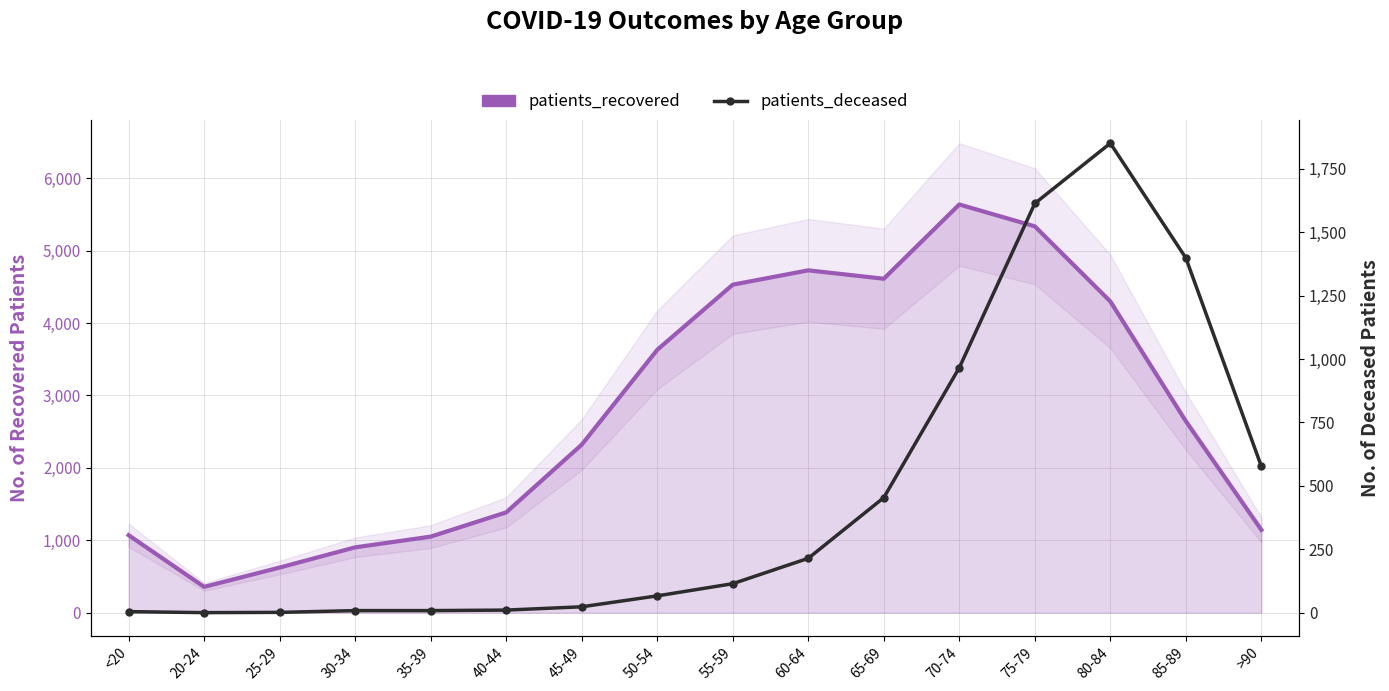

At which category does patients_deceased reach its first local valley?

20-24